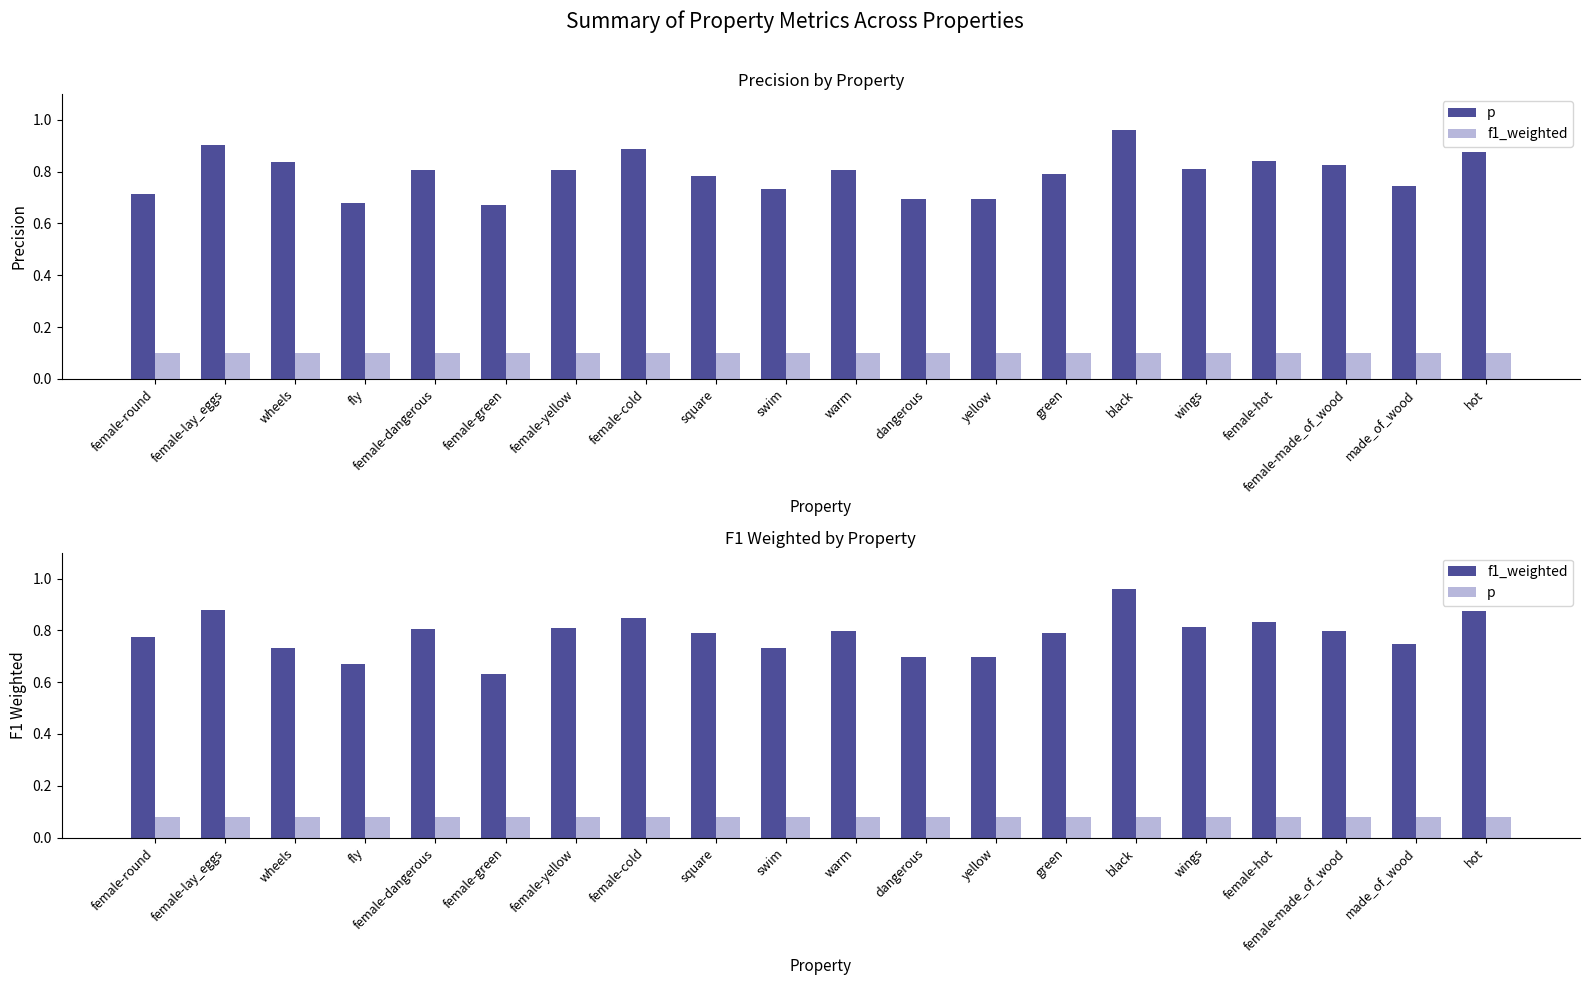

What is the highest value of the f1_weighted series?

1.0